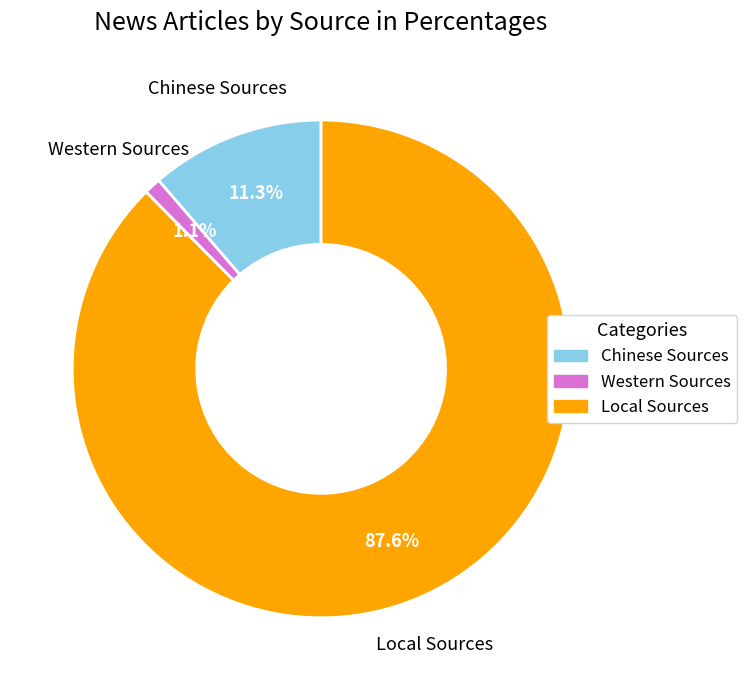

To the nearest percent, what is the combined percentage of Western Sources and Chinese Sources?

12%